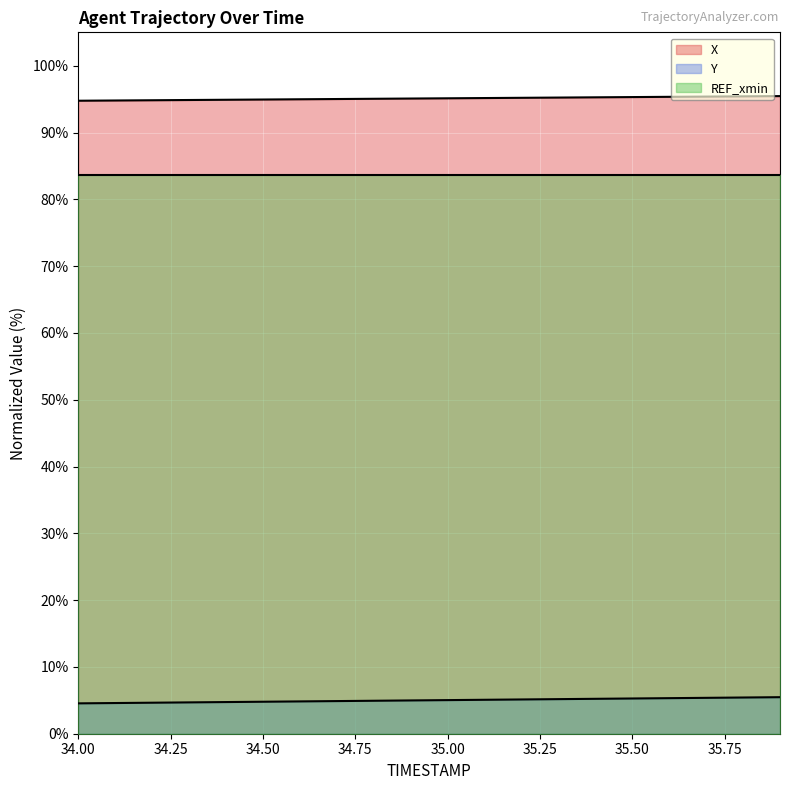

At which category is the sum across all series the highest?

35.9